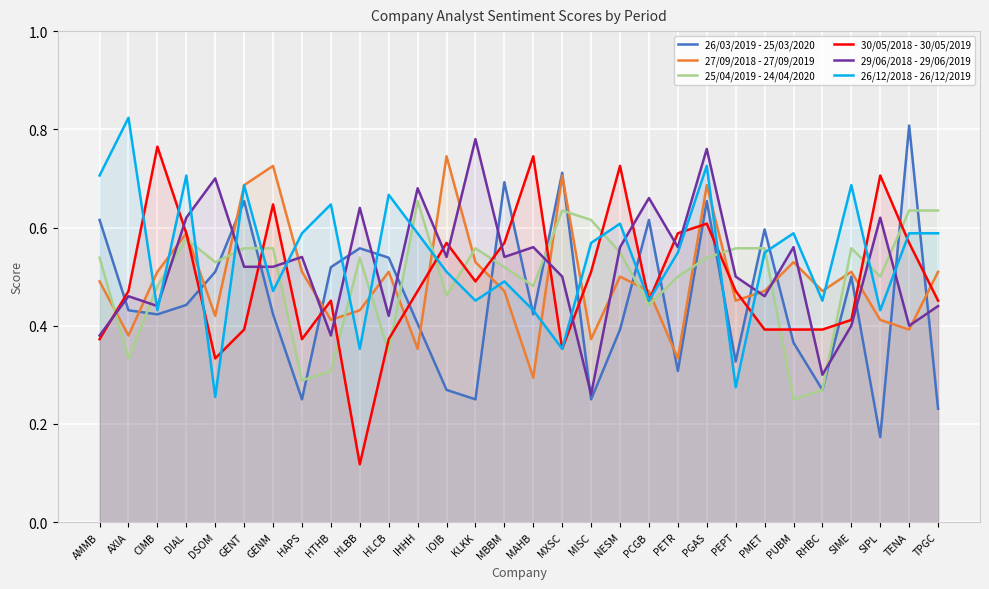

What is the difference between the second highest and minimum values in the 26/03/2019 - 25/03/2020 series?

0.5